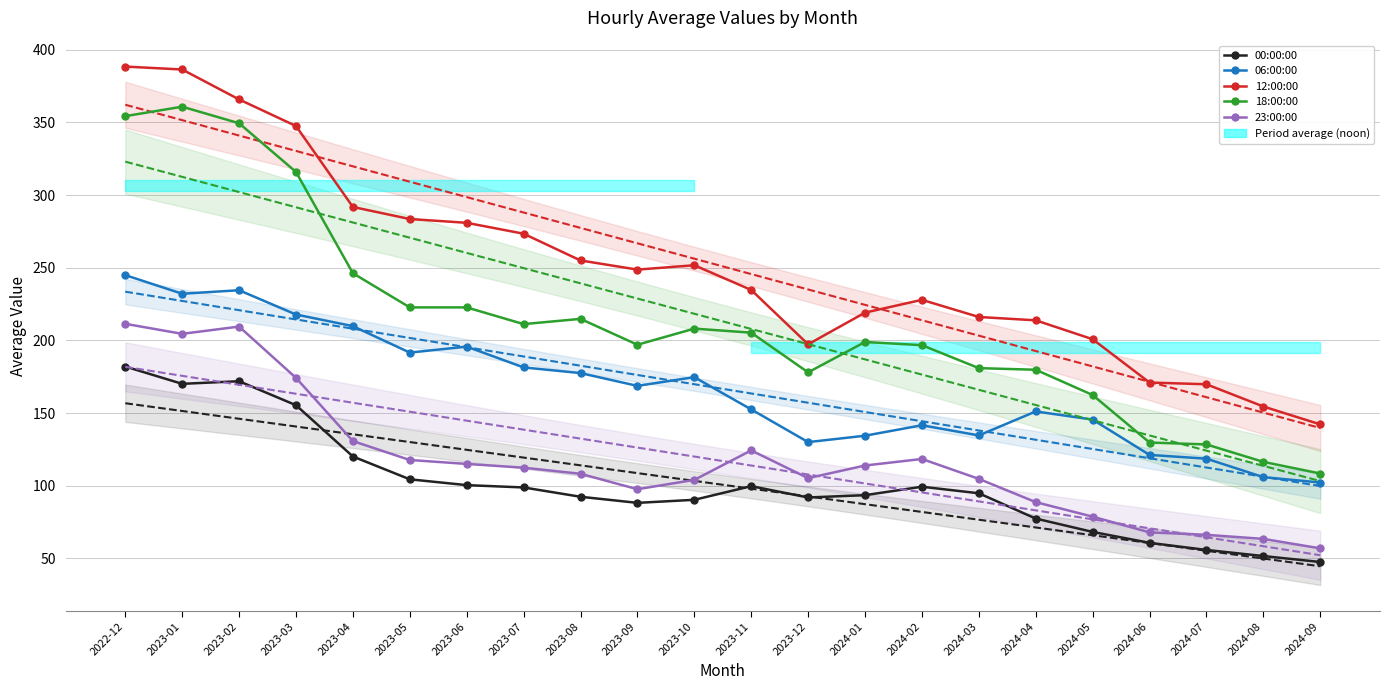

In 06:00:00, how many points are higher than both neighbors (excluding endpoints)?

5